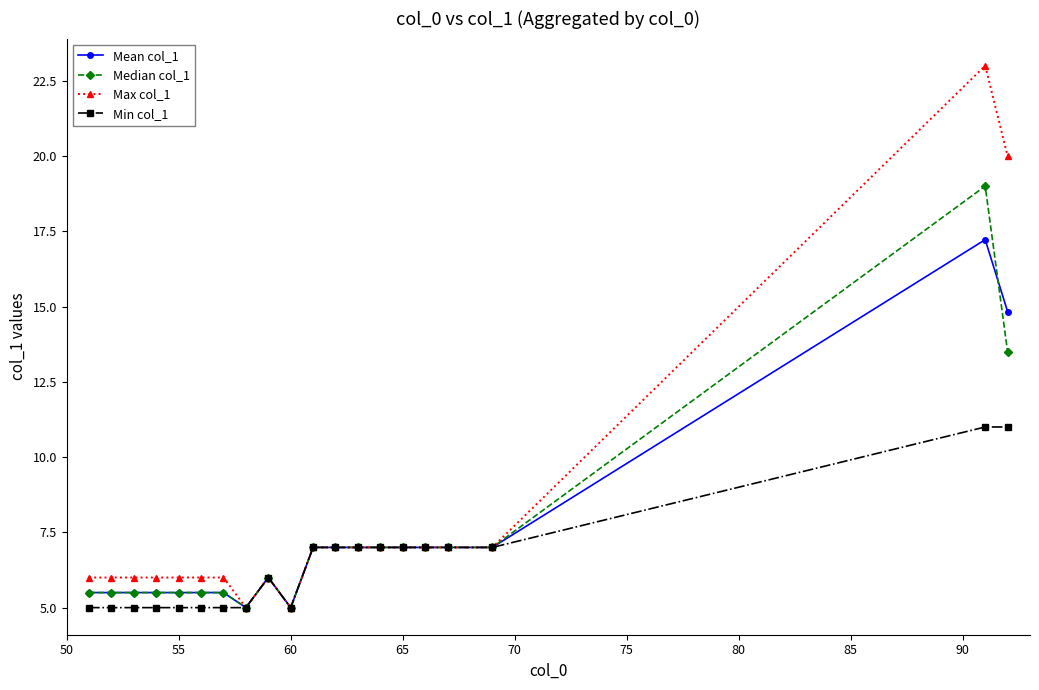

How many categories are shown in the chart?

20